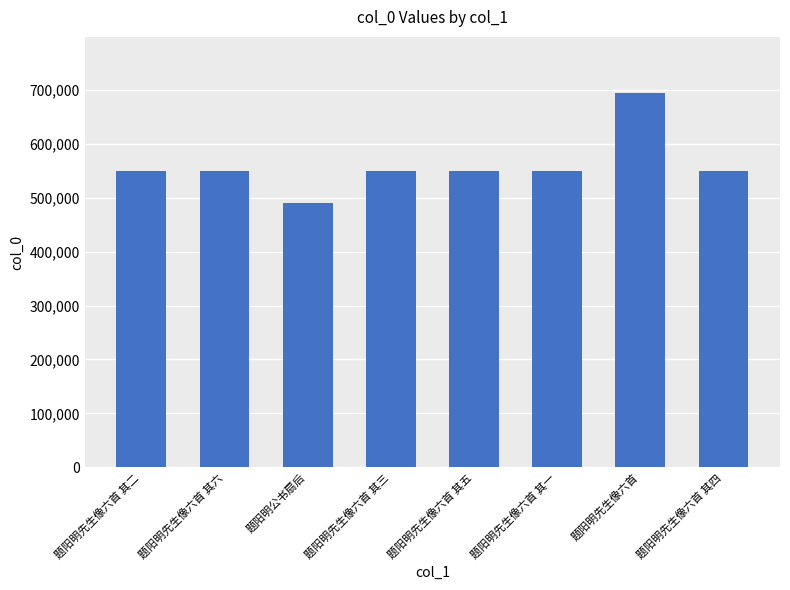

What is the minimum value shown in the chart?

490144